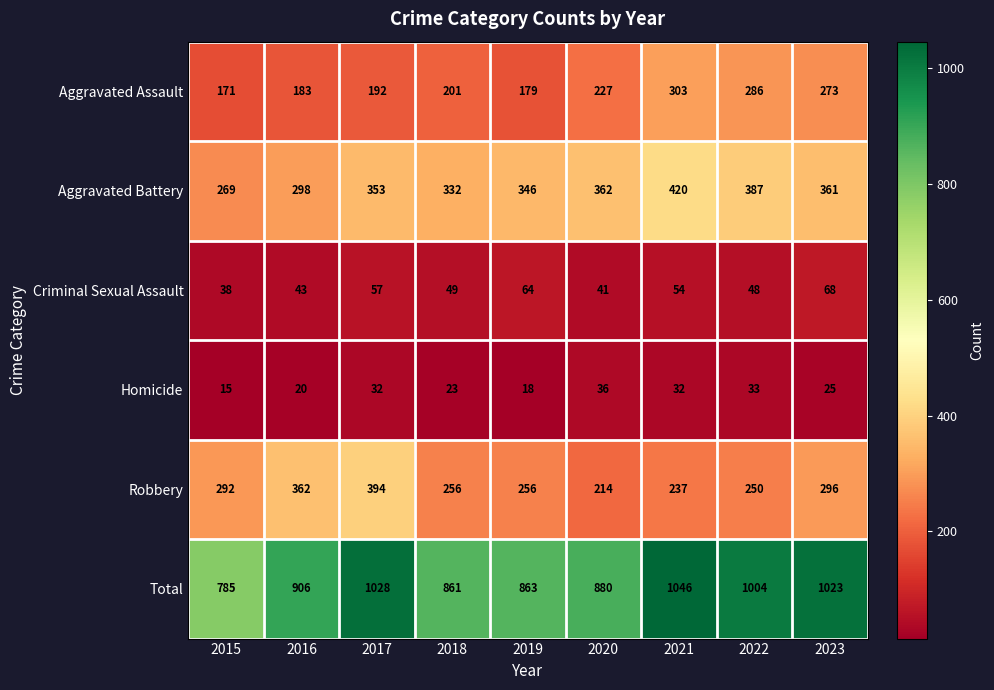

Which category has the highest value across all series?

2021